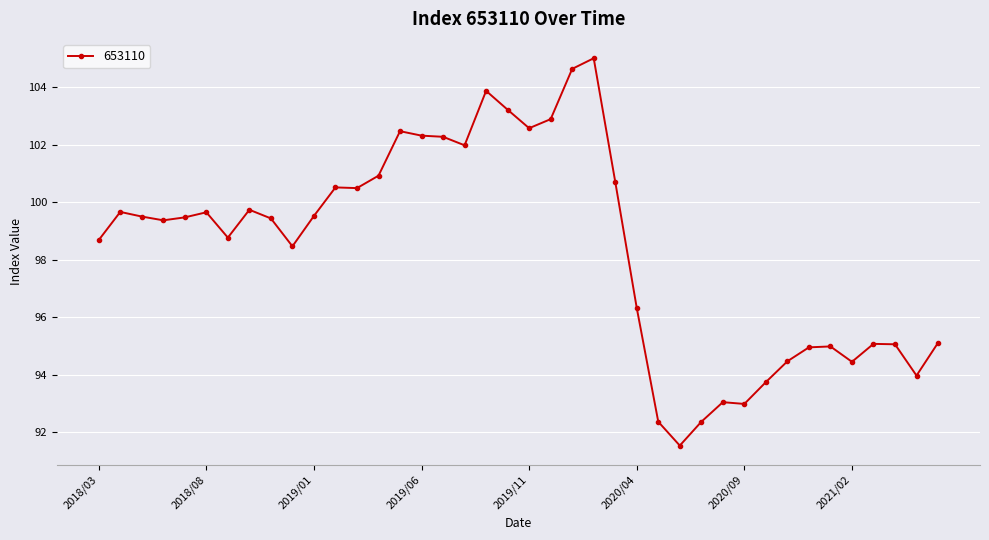

What is the average value?

98.4